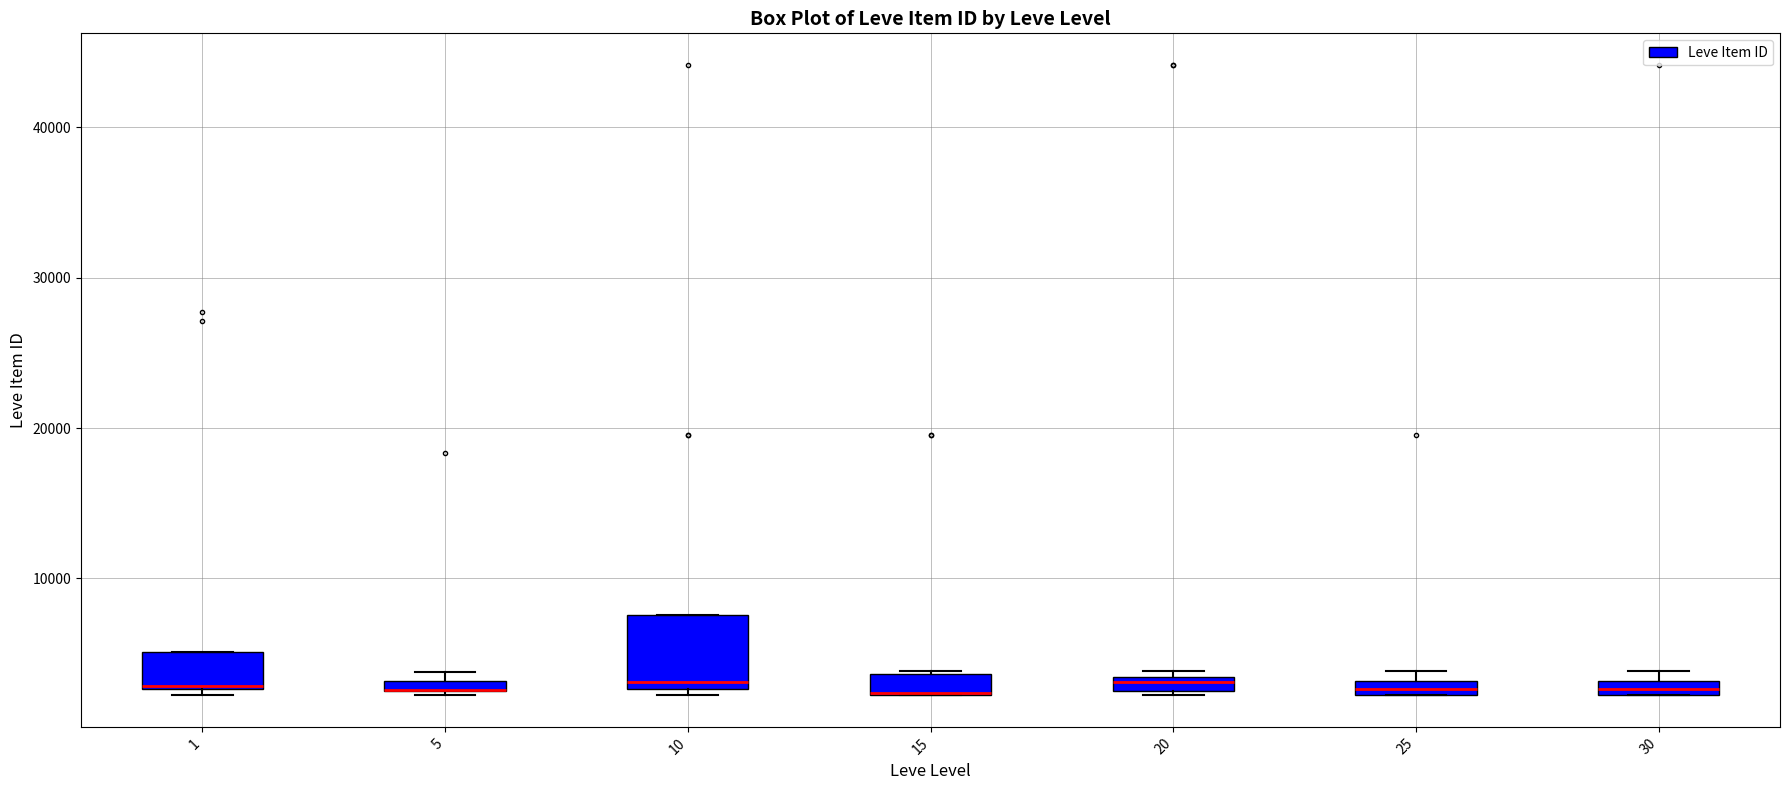

Comparing the boxes themselves (not the whiskers), which one is the tallest?

10